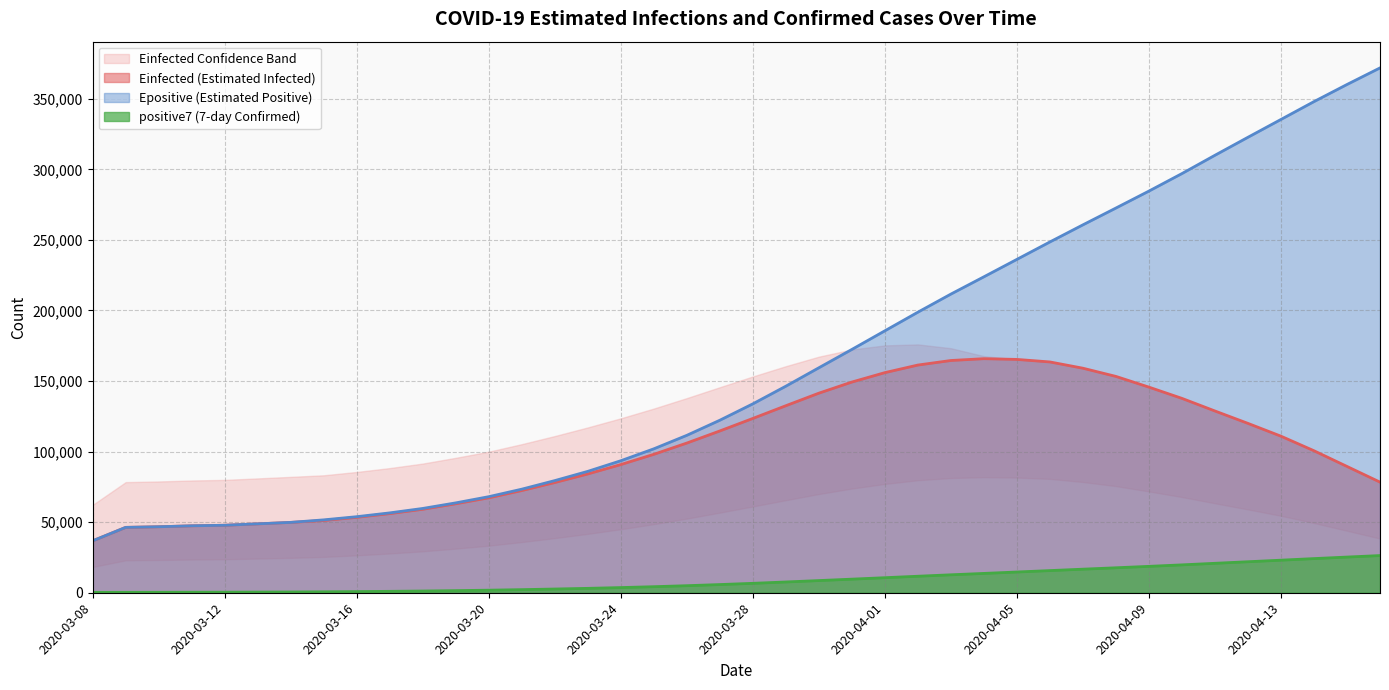

Is the value of positive7 at 2020-03-16 greater than the value of Einfected at 2020-03-28?

No